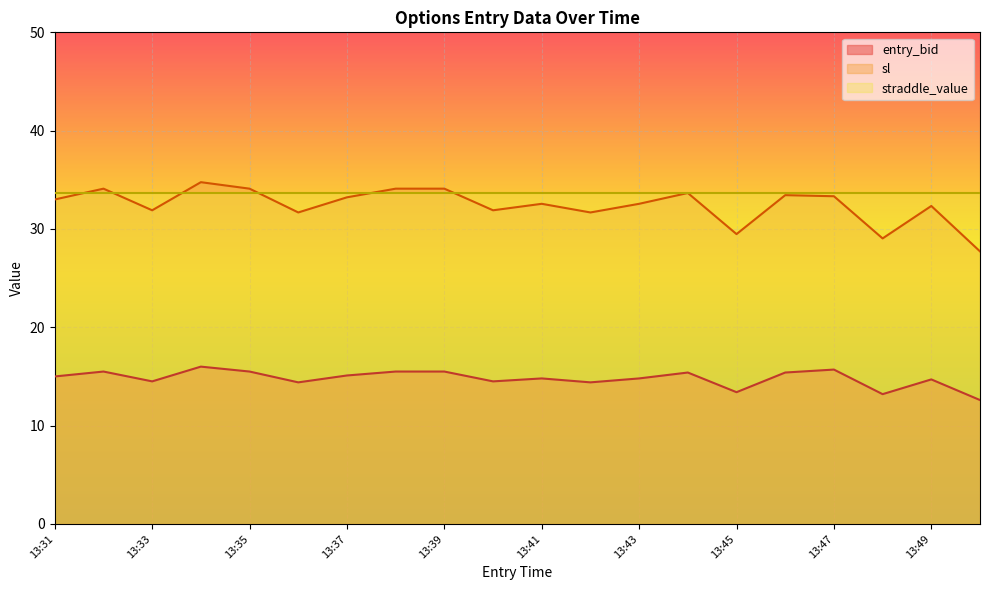

List the labels in order of sl value, largest first.

13:34, 13:32, 13:35, 13:38, 13:39, 13:44, 13:46, 13:47, 13:37, 13:31, 13:41, 13:43, 13:49, 13:33, 13:40, 13:36, 13:42, 13:45, 13:48, 13:50